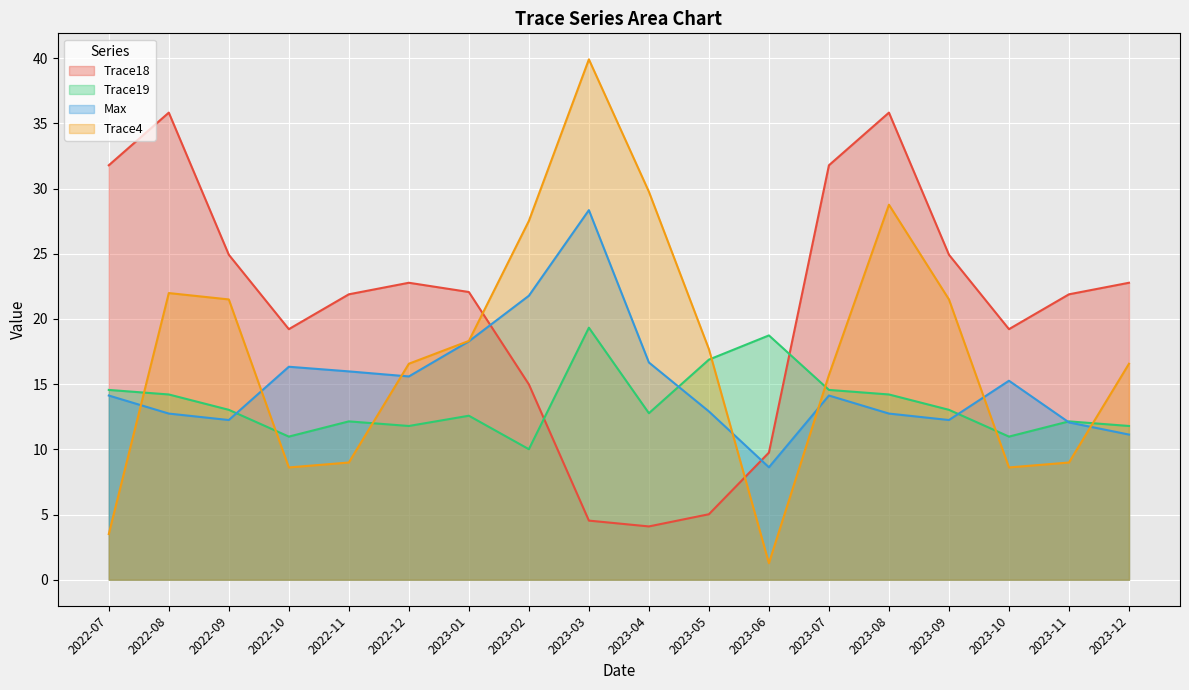

At which category does Max reach its first local valley?

2022-09